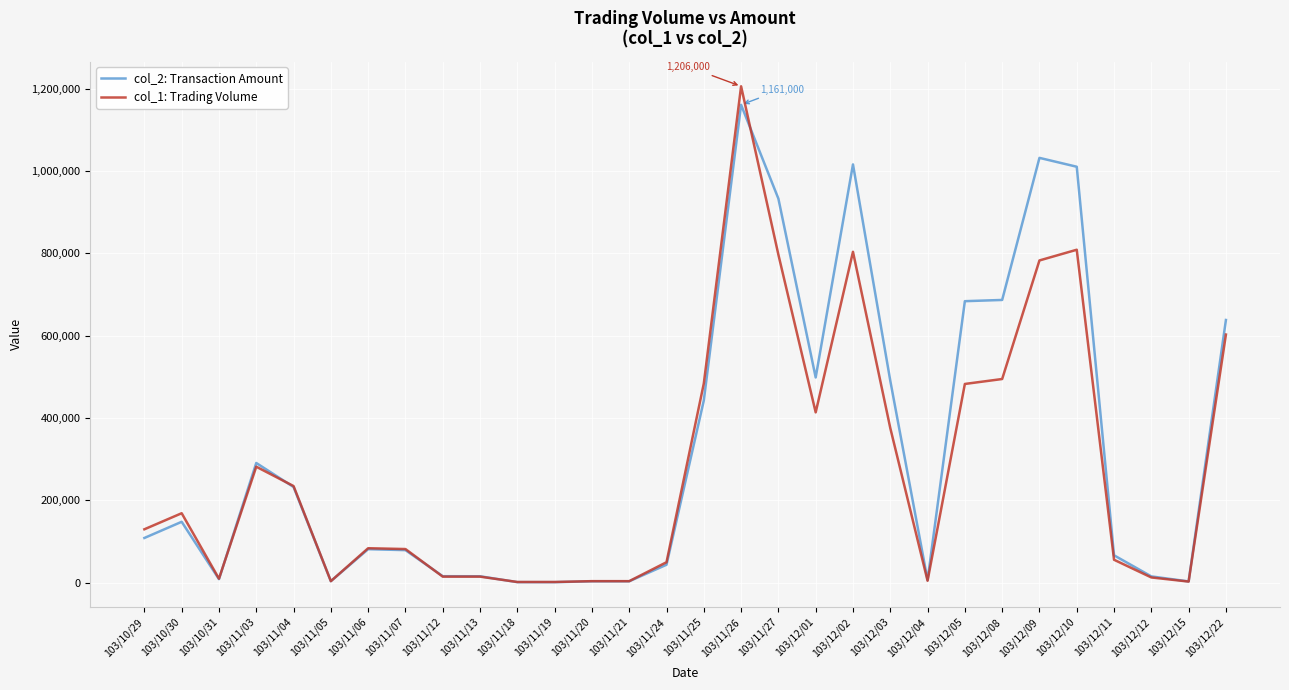

What is the maximum value shown in the chart?

1206000